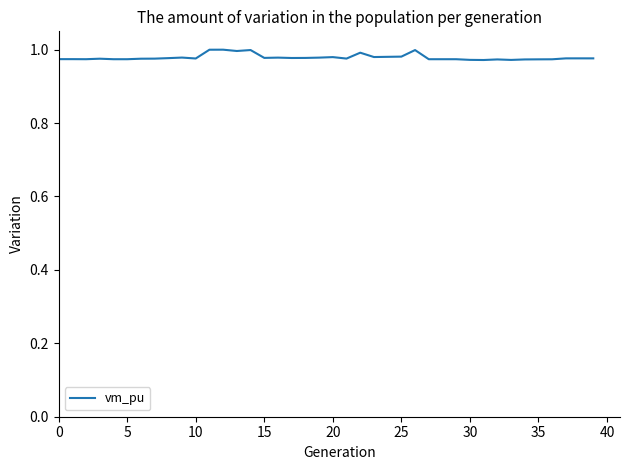

Does the chart display data point markers on the line(s)?

No